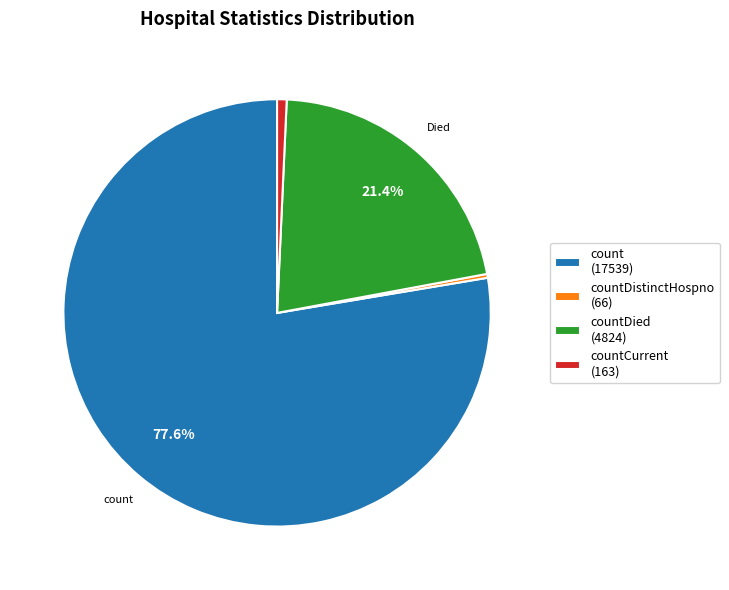

What is the largest slice in the pie chart?

count (17539)